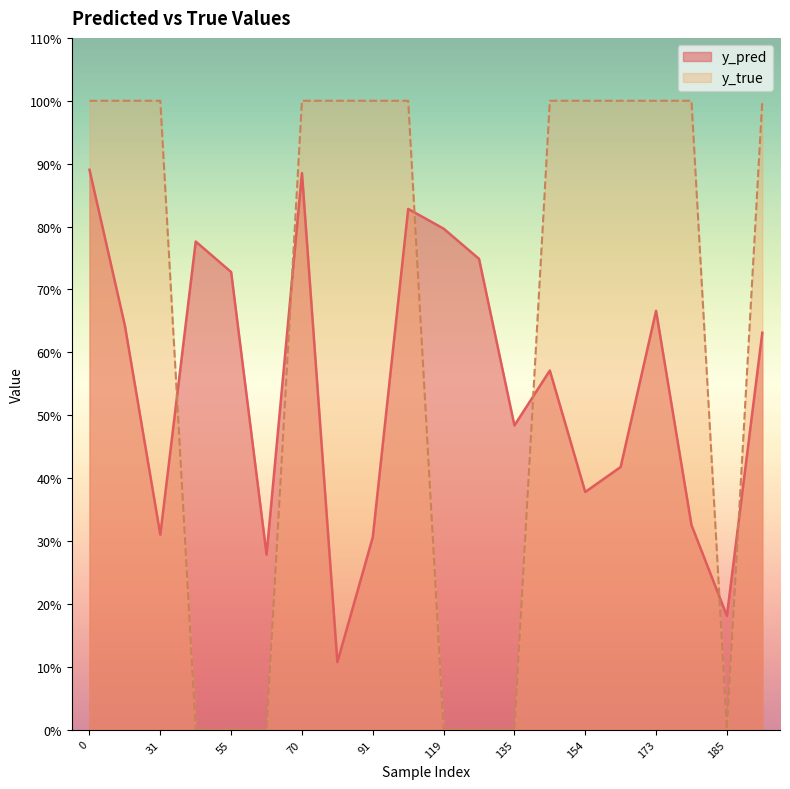

What is the sum of all y_true values?

13.0